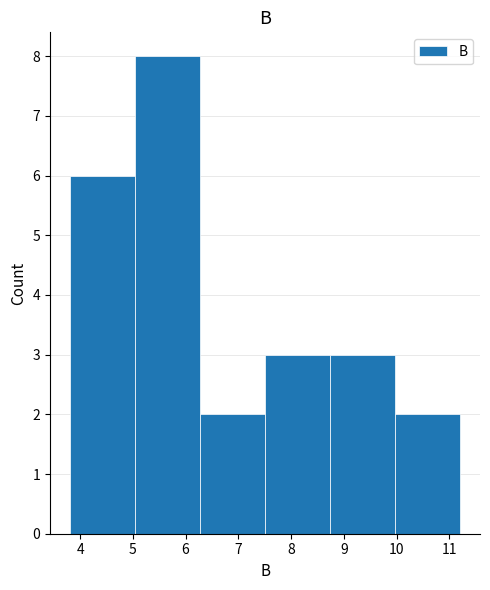

Reading left to right, transcribe this chart: for each bar, give the range it covers on the x-axis and its height. Neither the bar edges nor the heights are printed on the chart, so give them approximately, as read against the axes.

3.8 to 5.0: 6
5.0 to 6.3: 8
6.3 to 7.5: 2
7.5 to 8.7: 3
8.7 to 10.0: 3
10.0 to 11.2: 2